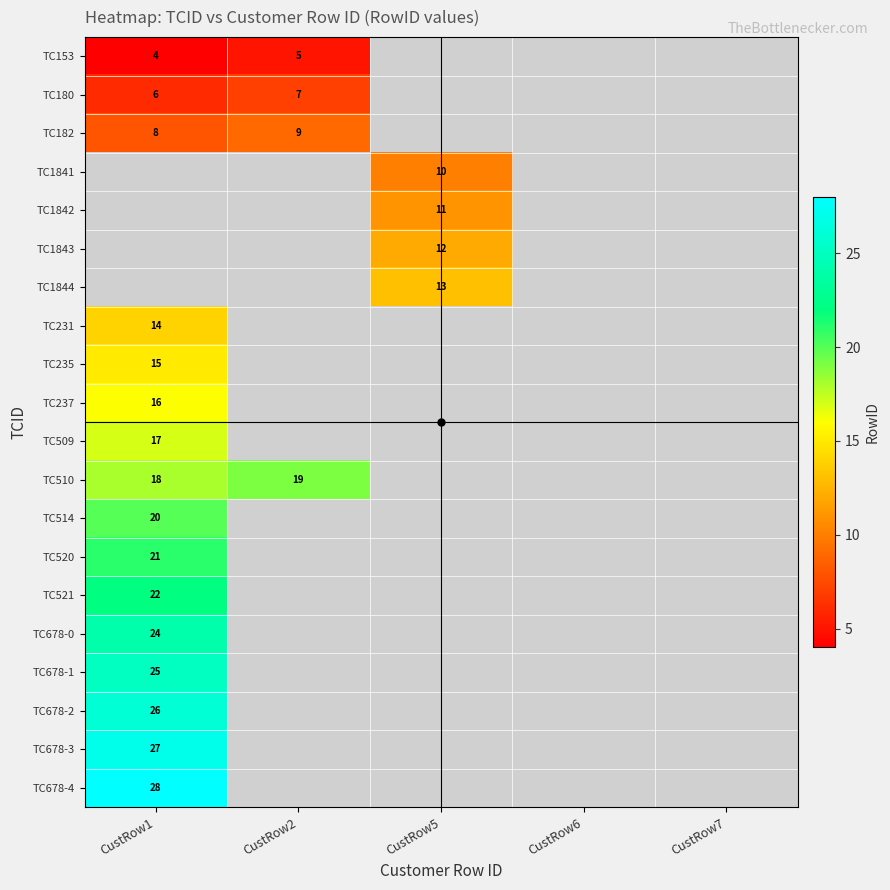

The value of TC510 at CustRow2 is 19. True or false?

True